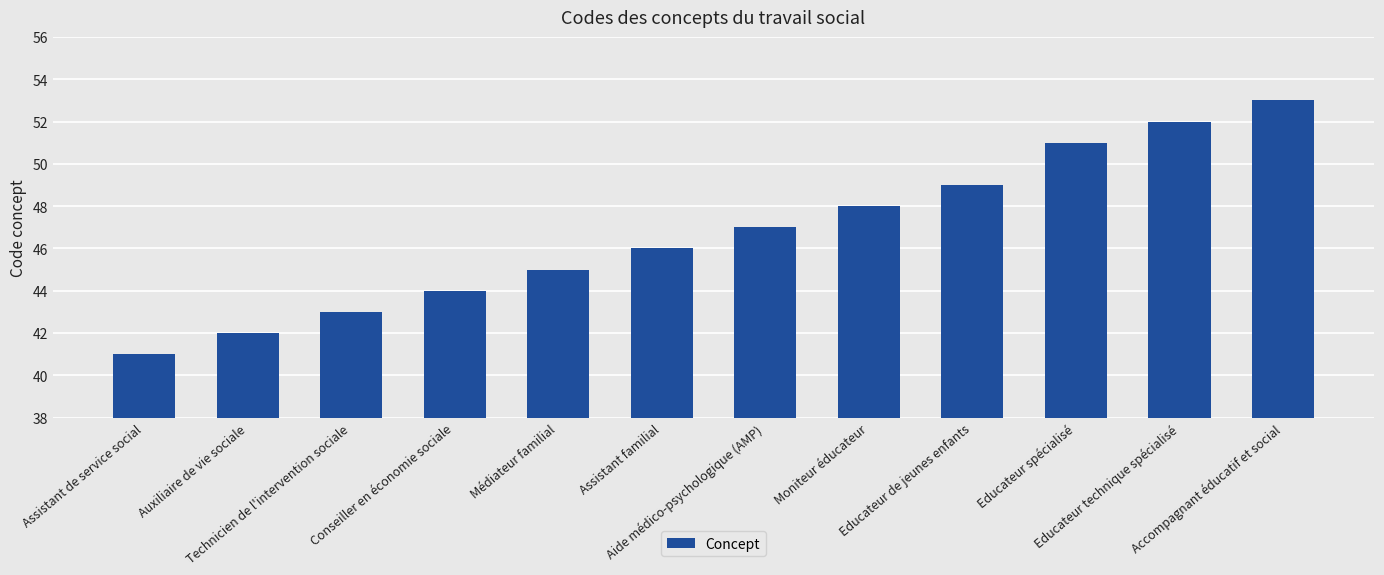

How many values are below 47?

6